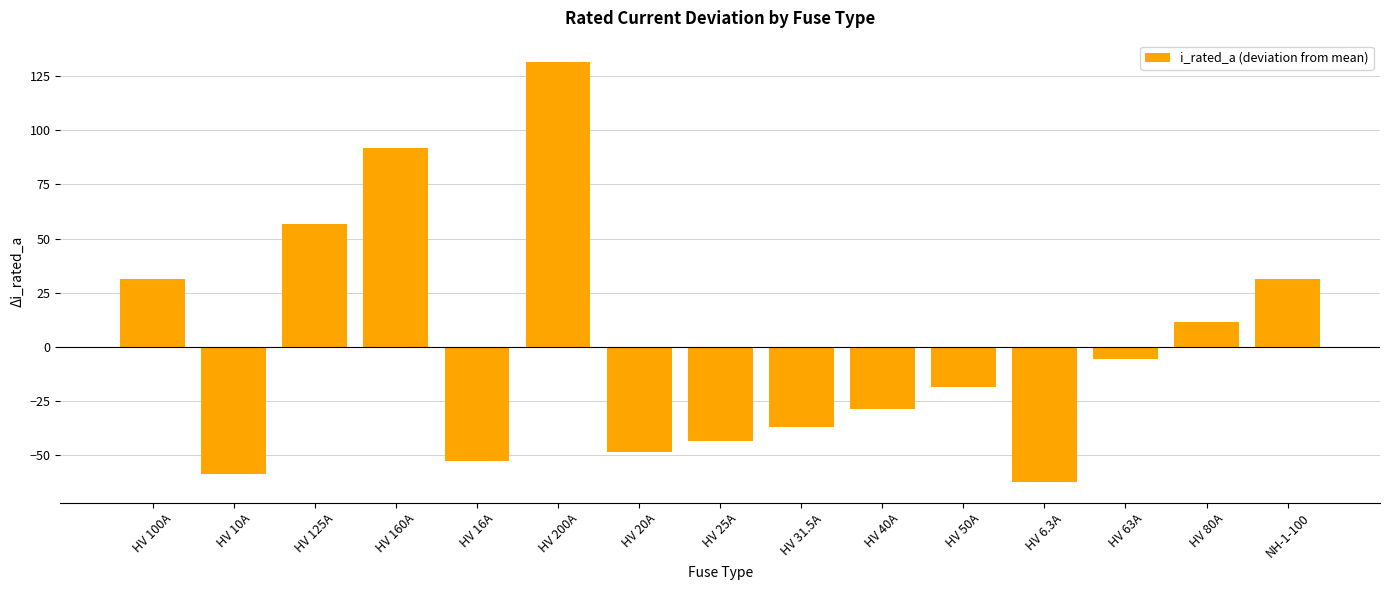

What is the change in value from HV 10A to HV 31.5A?

+21.5